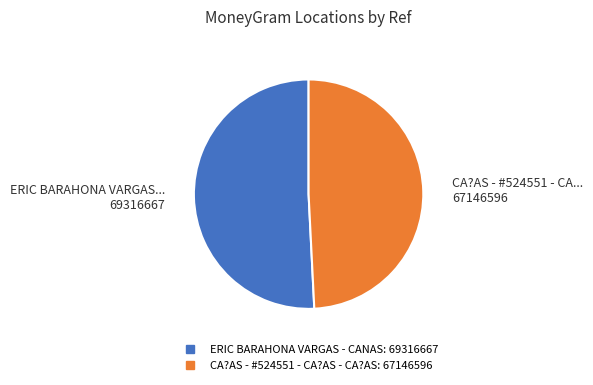

Count the number of slices in the pie.

2